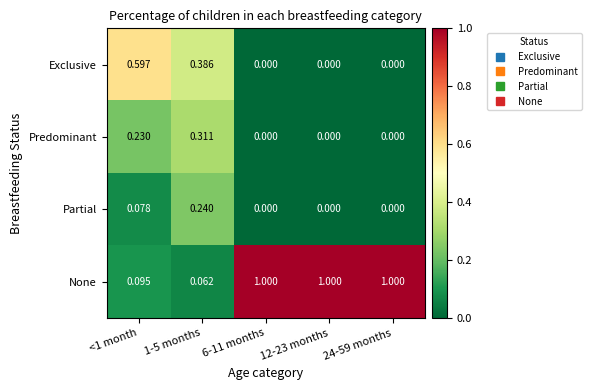

Which series has the largest total across all categories?

None